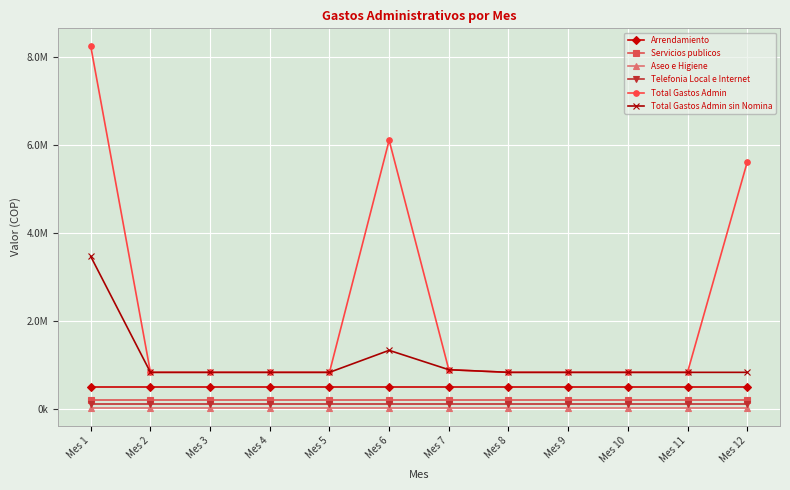

What is the sum of the Telefonia Local e Internet values at Mes 7 and Mes 11?

200000